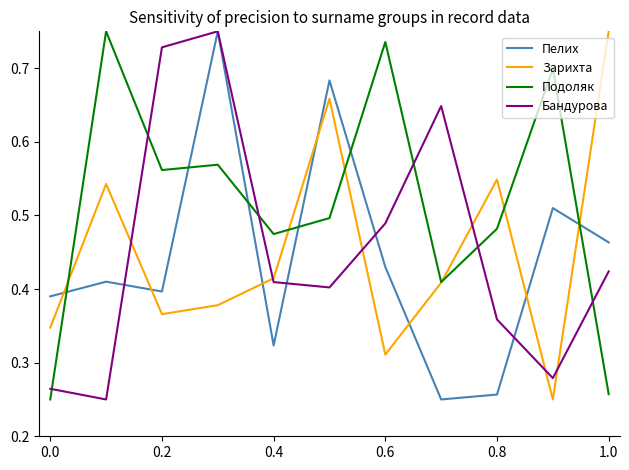

In Подоляк, how many points are higher than both neighbors (excluding endpoints)?

4